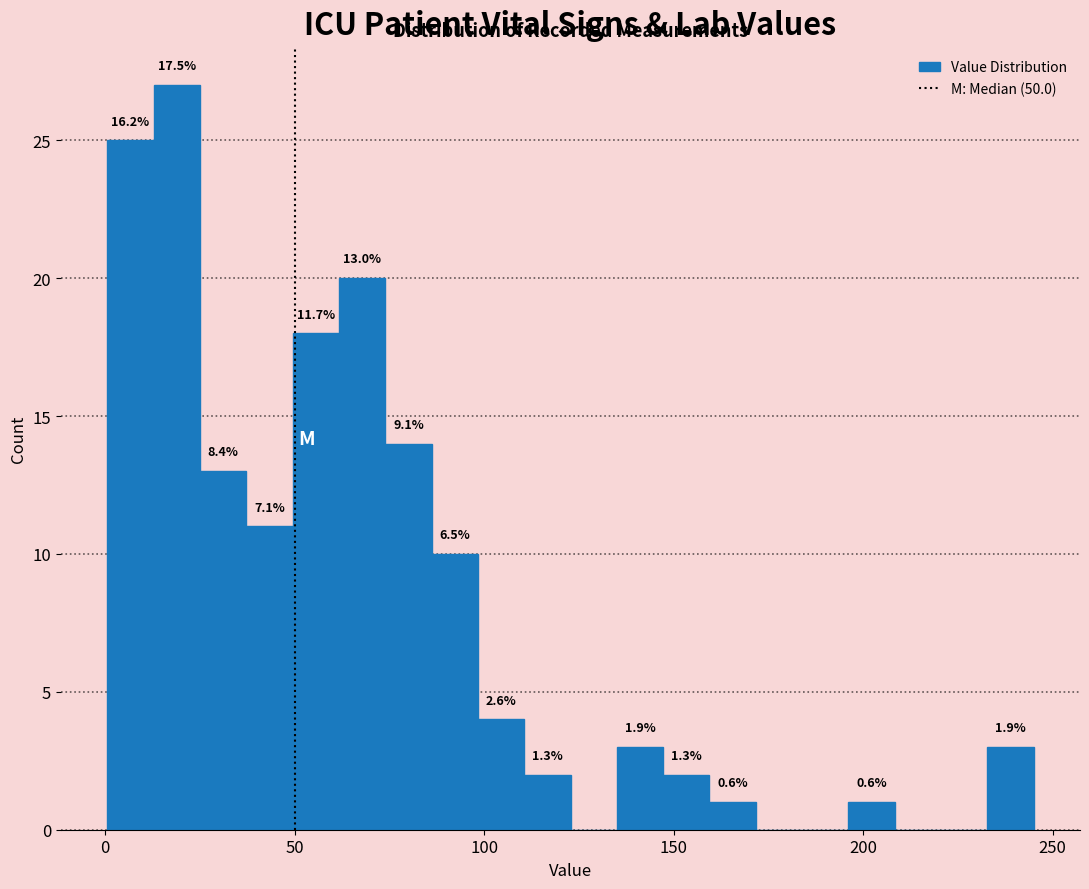

Read against the x-axis, roughly where is the centre of the tallest bar?

20